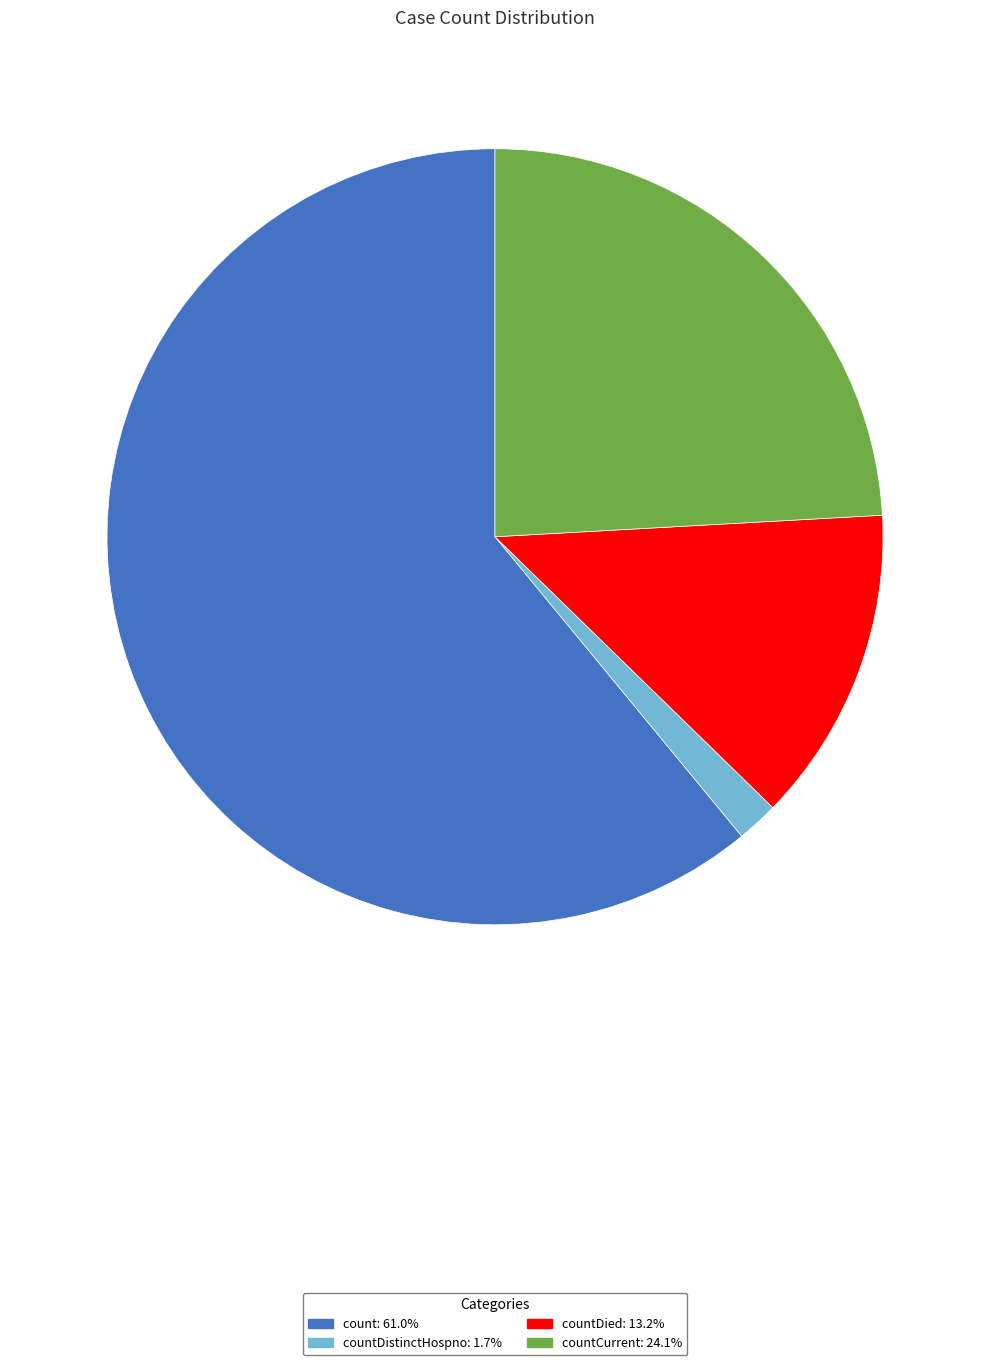

Is there a majority slice in this chart?

Yes